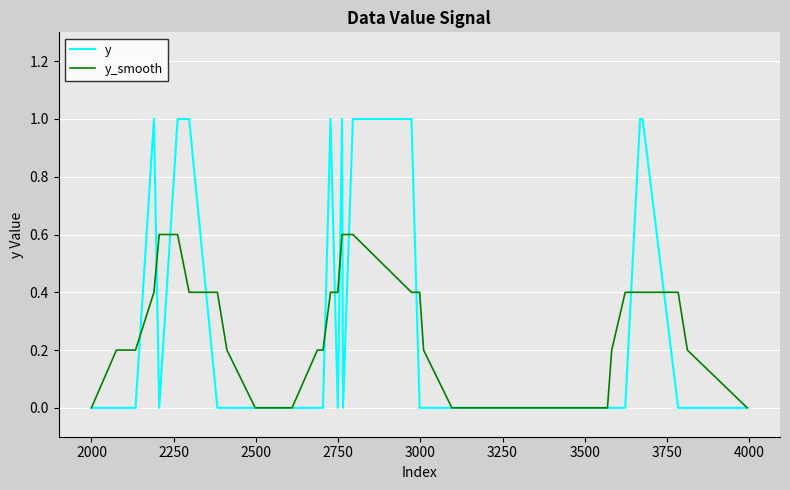

What is the highest value of the y series?

1.0